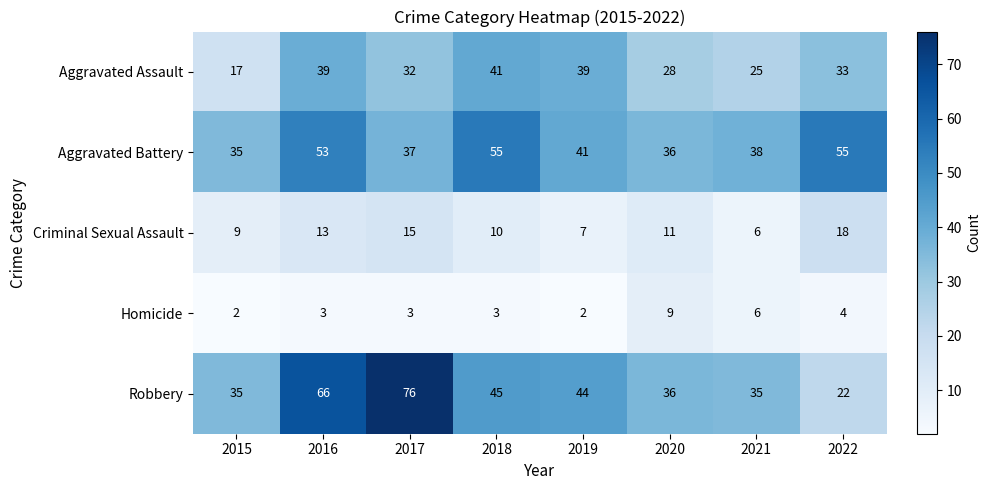

True or false: Robbery has a value of 104 at 2017.

False